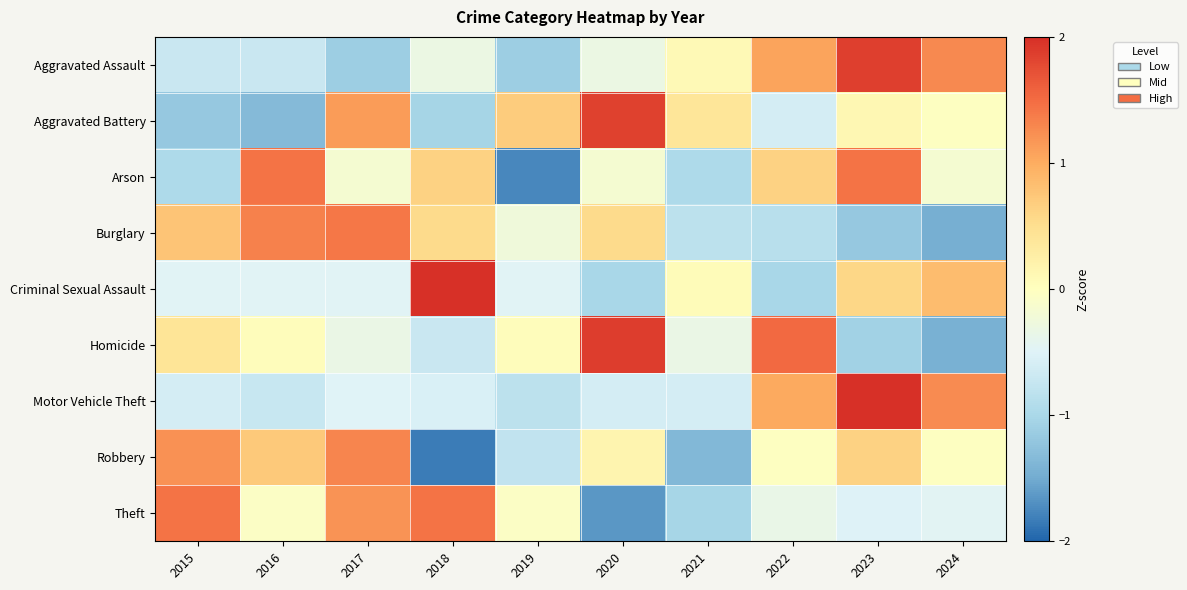

Reading left to right, transcribe all the data shown in this chart.

Aggravated Assault: 2015=-0.7	2016=-0.7	2017=-1.1	2018=-0.3	2019=-1.1	2020=-0.3	2021=0.1	2022=1.1	2023=1.9	2024=1.3
Aggravated Battery: 2015=-1.2	2016=-1.3	2017=1.1	2018=-1.0	2019=0.7	2020=1.9	2021=0.4	2022=-0.6	2023=0.1	2024=-0.0
Arson: 2015=-1.0	2016=1.4	2017=-0.2	2018=0.6	2019=-1.8	2020=-0.2	2021=-1.0	2022=0.6	2023=1.4	2024=-0.2
Burglary: 2015=0.8	2016=1.3	2017=1.4	2018=0.5	2019=-0.2	2020=0.5	2021=-0.8	2022=-0.9	2023=-1.2	2024=-1.5
Criminal Sexual Assault: 2015=-0.5	2016=-0.5	2017=-0.5	2018=2.4	2019=-0.5	2020=-1.0	2021=0.1	2022=-1.0	2023=0.6	2024=0.9
Homicide: 2015=0.4	2016=0.0	2017=-0.3	2018=-0.7	2019=0.0	2020=1.9	2021=-0.3	2022=1.5	2023=-1.1	2024=-1.4
Motor Vehicle Theft: 2015=-0.6	2016=-0.7	2017=-0.5	2018=-0.6	2019=-0.8	2020=-0.6	2021=-0.6	2022=1.0	2023=2.1	2024=1.3
Robbery: 2015=1.2	2016=0.7	2017=1.3	2018=-1.8	2019=-0.8	2020=0.2	2021=-1.4	2022=-0.0	2023=0.6	2024=-0.0
Theft: 2015=1.4	2016=-0.1	2017=1.2	2018=1.4	2019=-0.1	2020=-1.7	2021=-1.0	2022=-0.4	2023=-0.5	2024=-0.5